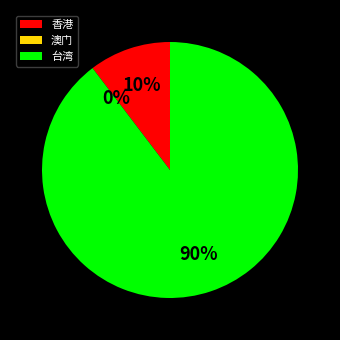

To the nearest percent, what is the difference between the largest and smallest slice percentages?

90%